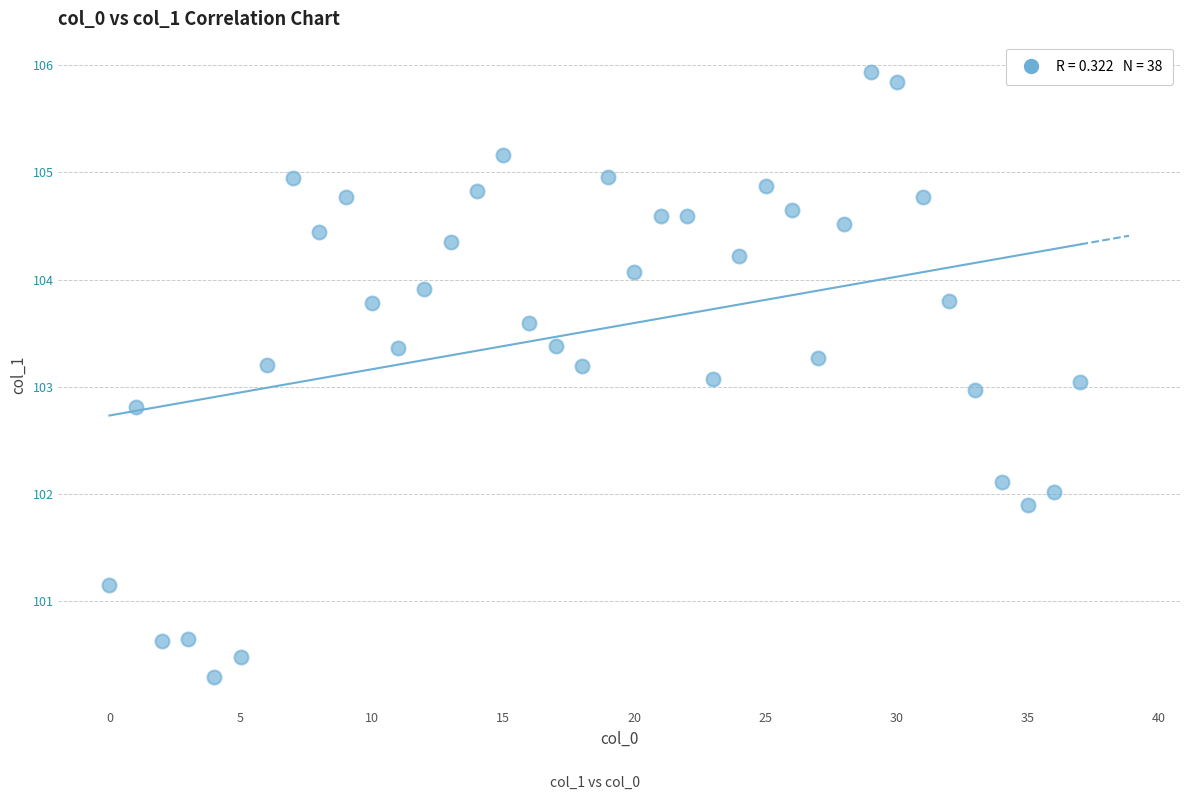

What is the range of Y values (max minus min)?

5.6